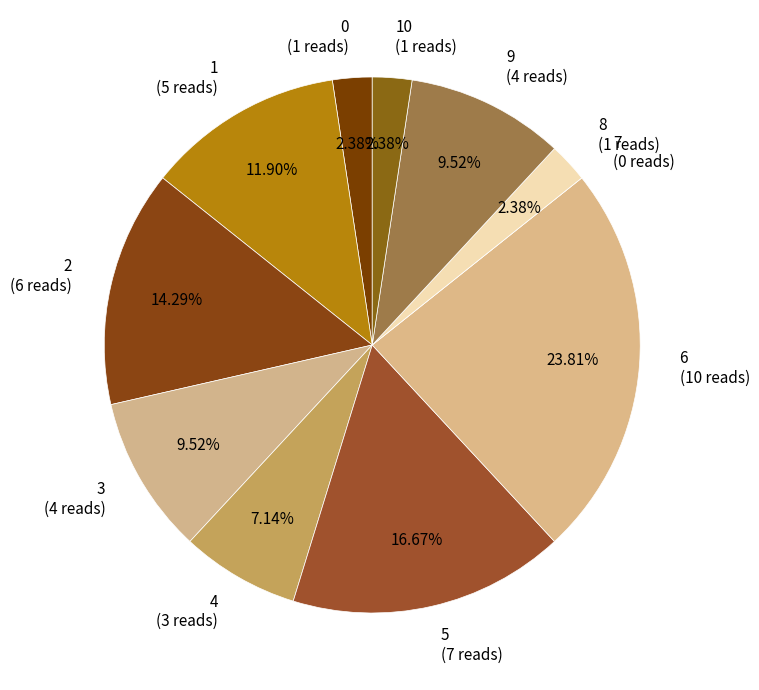

Which category has the biggest portion of the pie?

6 (10 reads)